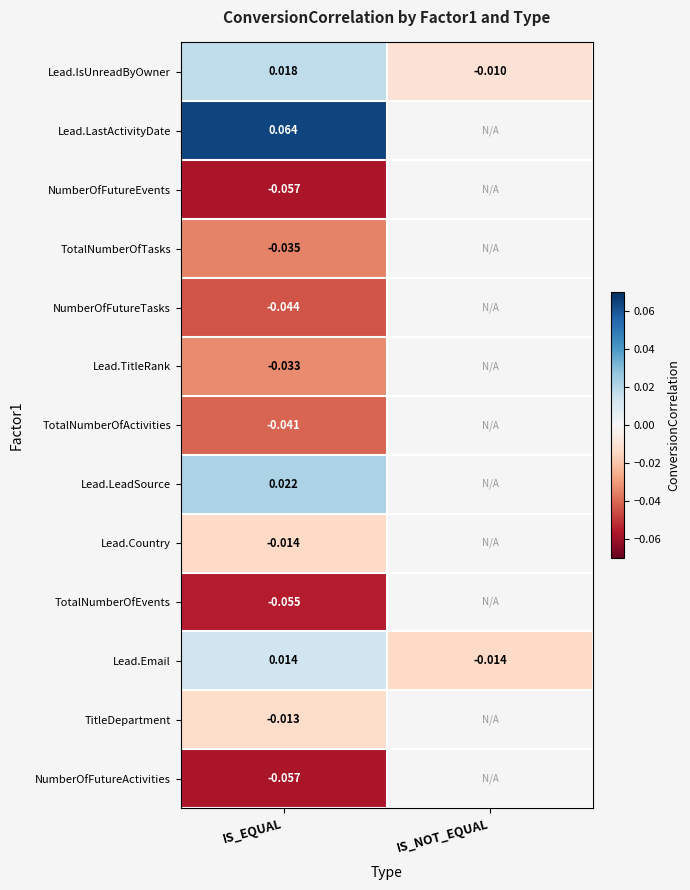

Is the value of Lead.TitleRank at IS_EQUAL greater than the value of Lead.IsUnreadByOwner at IS_EQUAL?

No